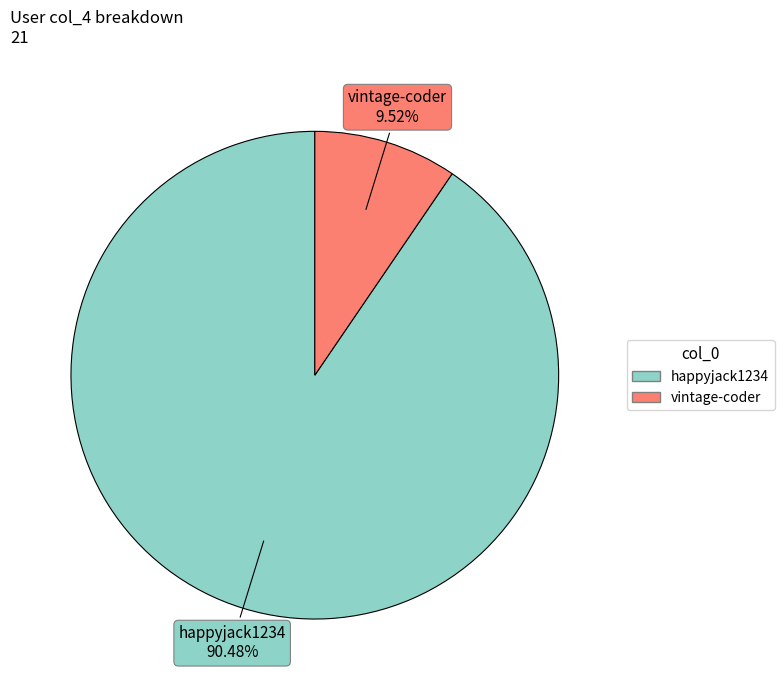

What percentage is NOT represented by happyjack1234?

9.5%